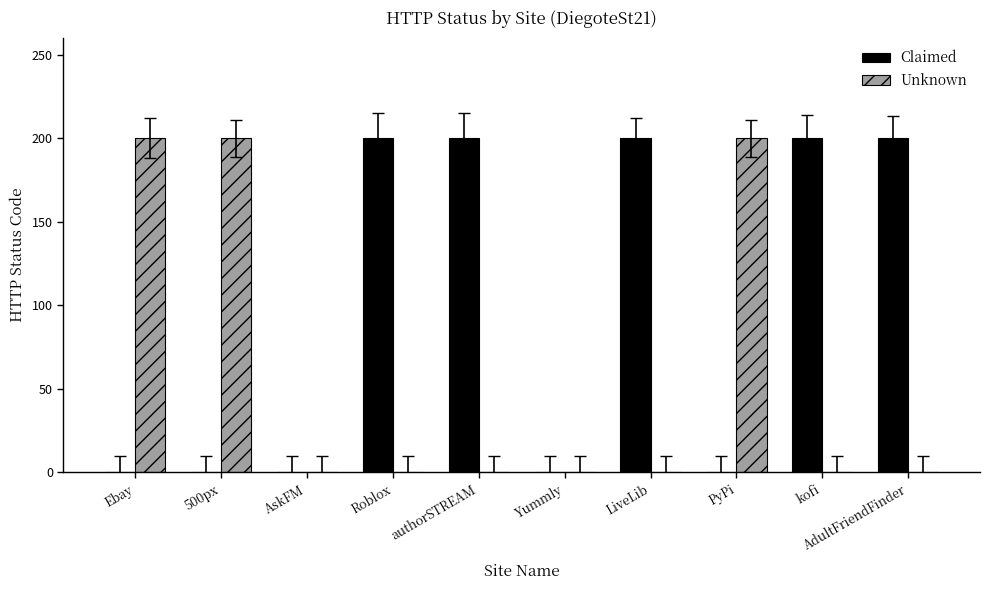

What is the greatest value displayed?

200